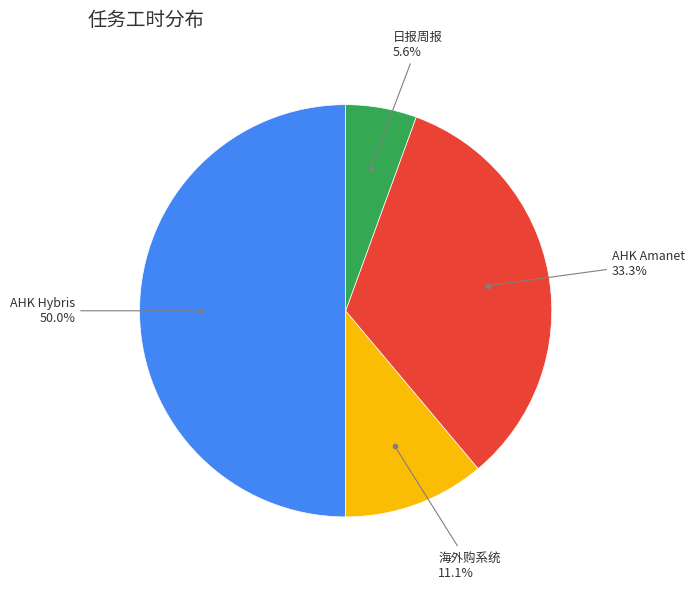

How many slices are in this pie chart?

4